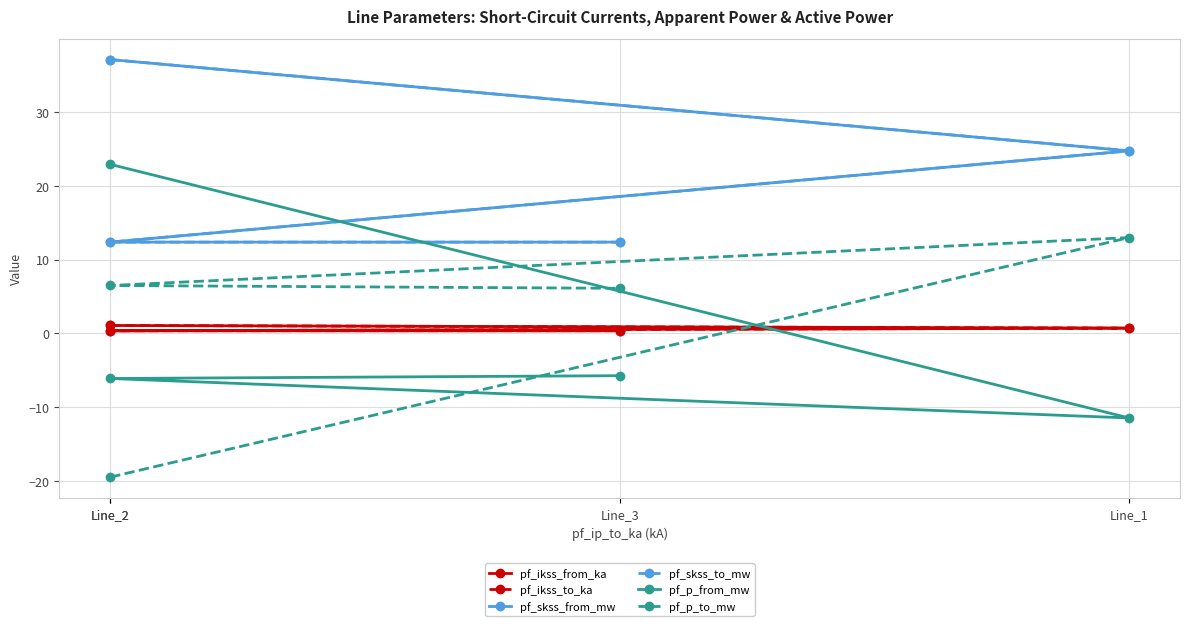

What is the sum of all pf_skss_to_mw values?

86.5